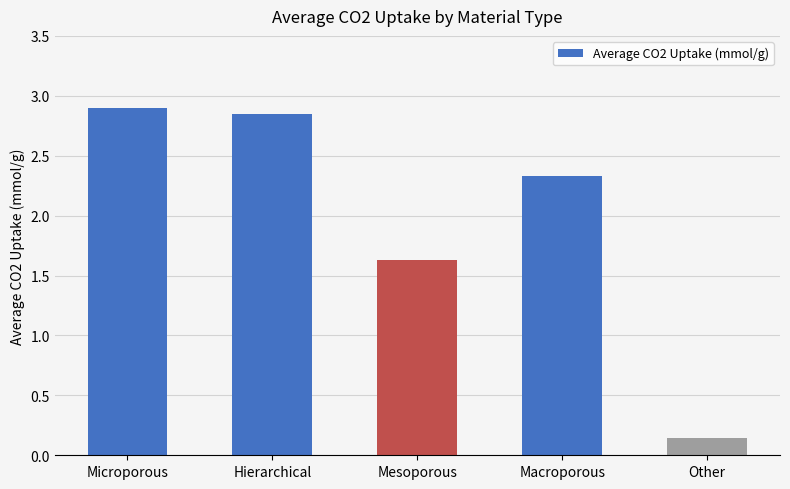

List the labels in order of value, largest first.

Microporous, Hierarchical, Macroporous, Mesoporous, Other